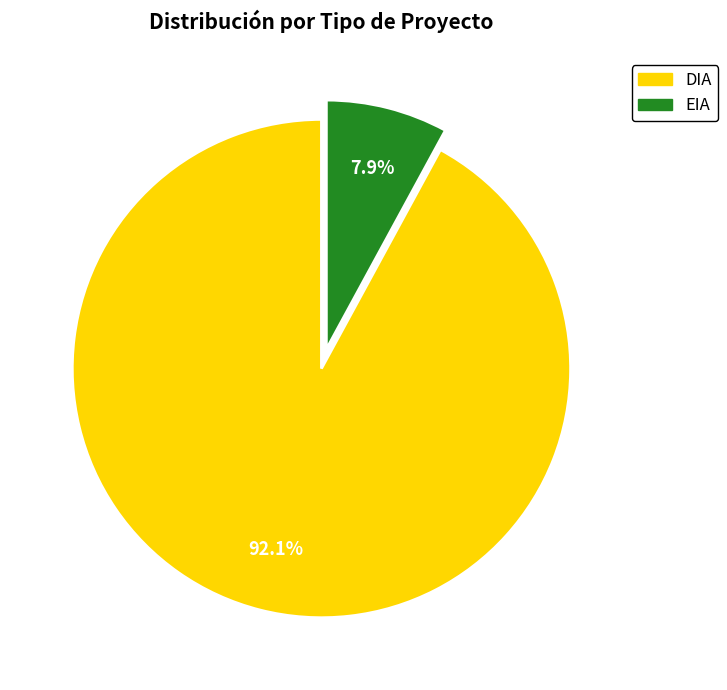

Which category has the smallest portion of the pie?

EIA